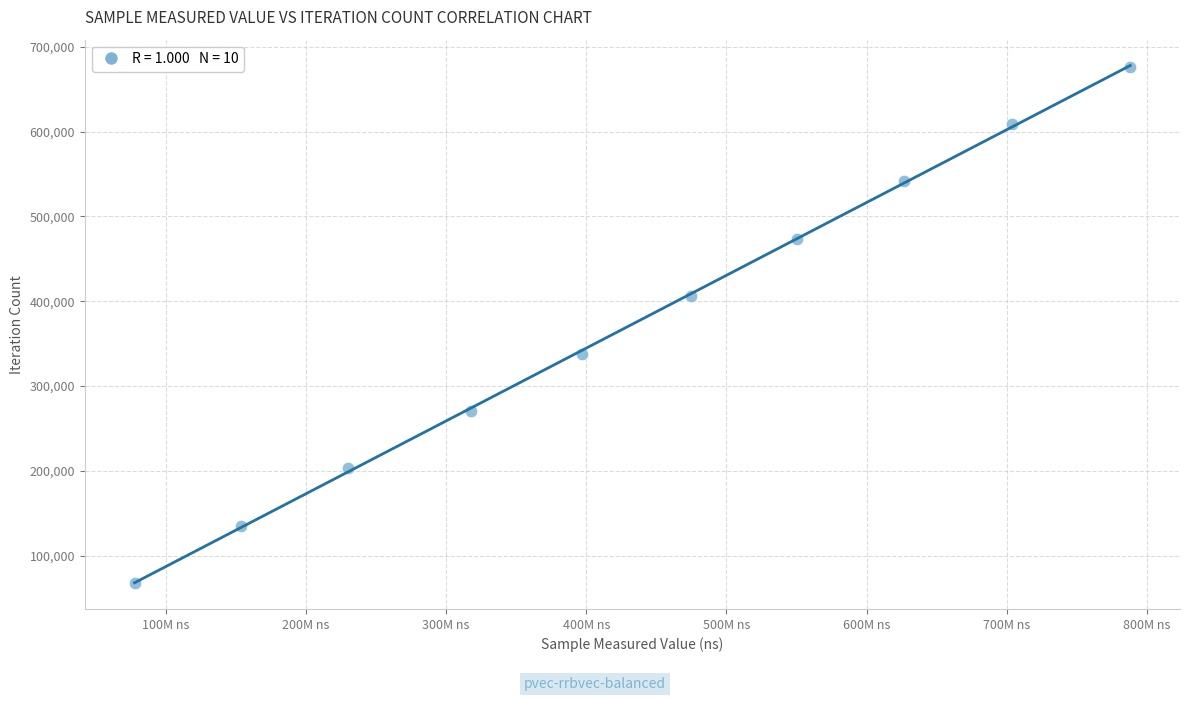

What is the range of X values (max minus min)?

710002744